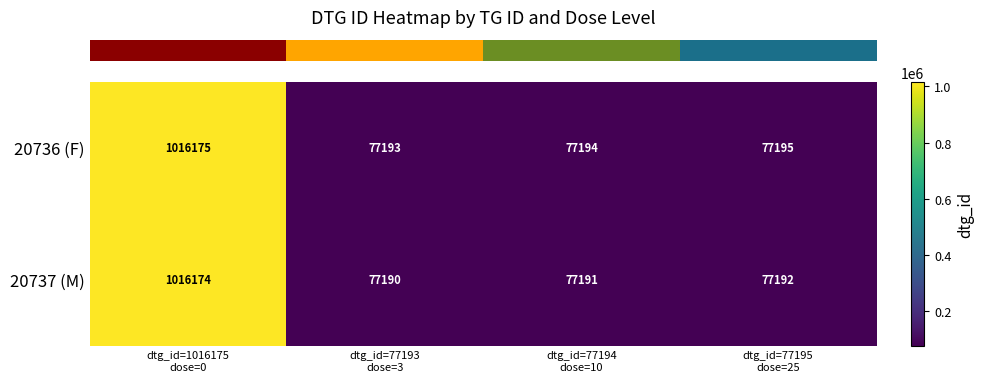

Reading right to left, list all the values displayed in this chart.

20736 (F): 77195	77194	77193	1016175
20737 (M): 77192	77191	77190	1016174